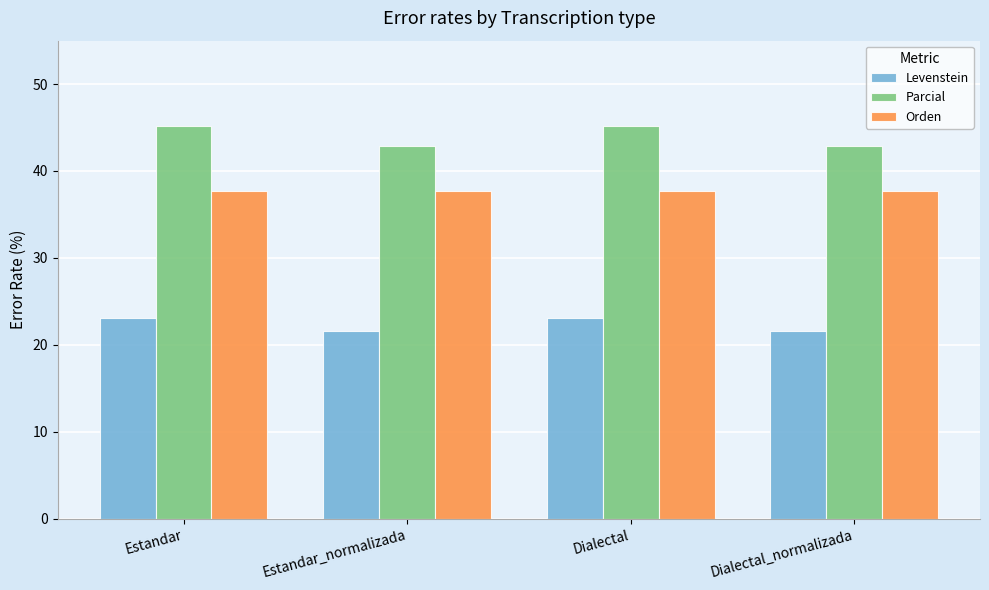

Is the value of Levenstein at Estandar_normalizada greater than the value of Orden at Estandar_normalizada?

No